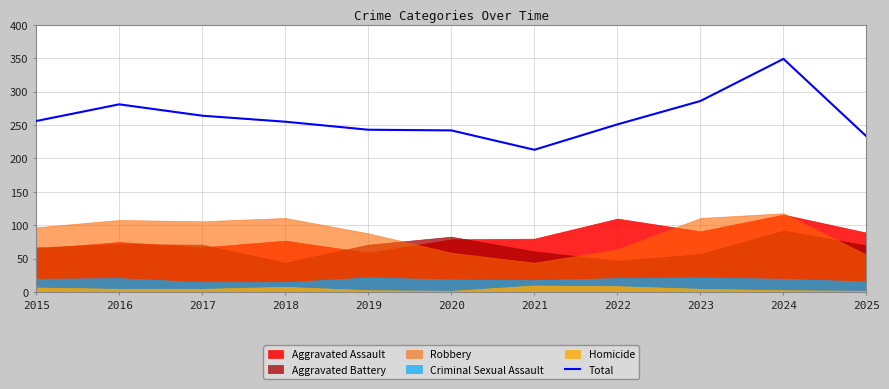

At which label does the data first exceed 255?

2015